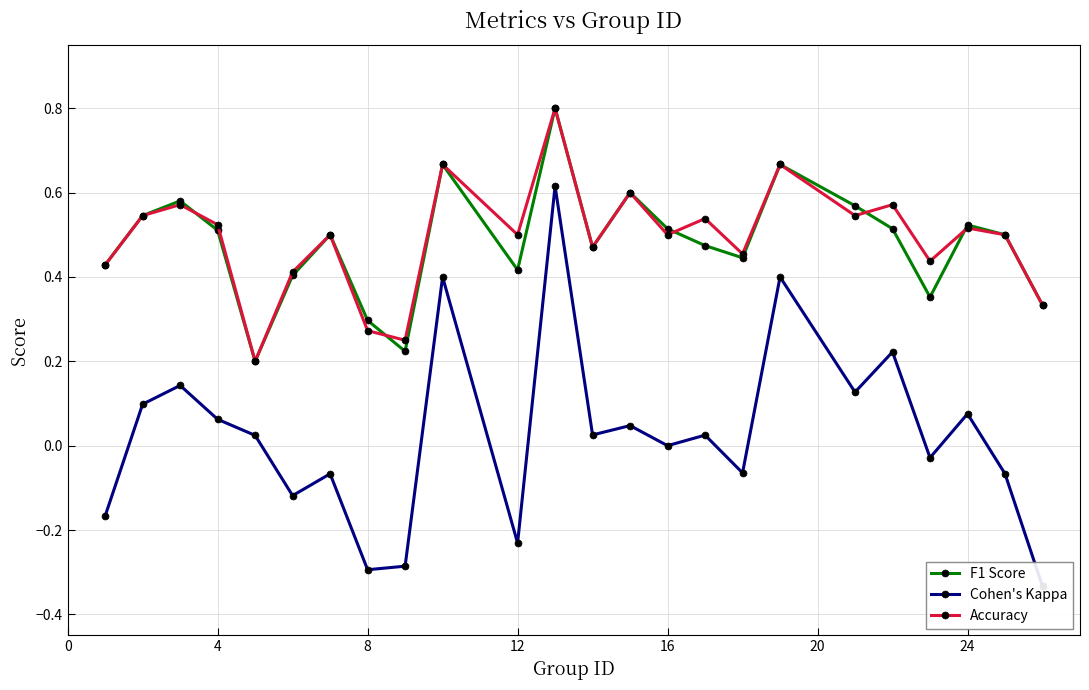

True or false: Accuracy has more than 1 interior local peaks.

True